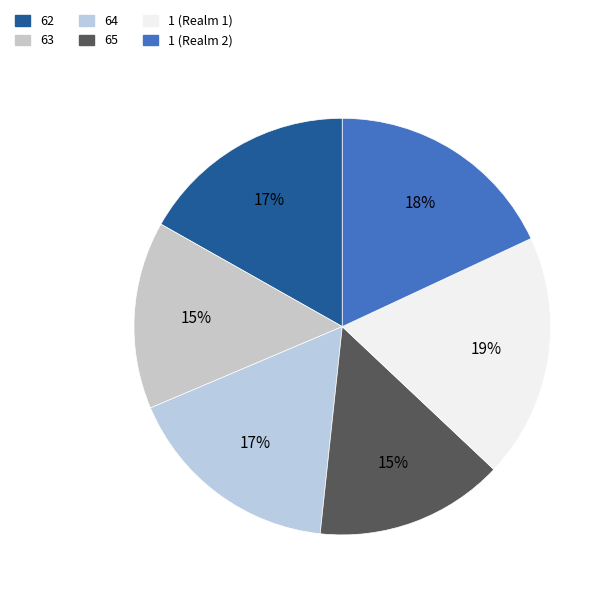

To the nearest percent, what is the difference between the 65 and 1 (Realm 2) slice percentages?

3%